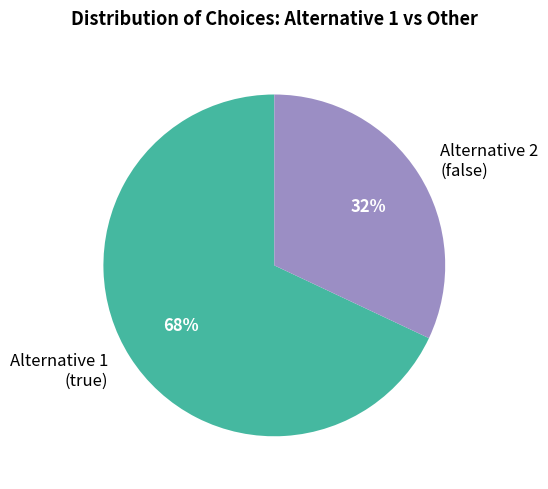

Count the number of slices in the pie.

2